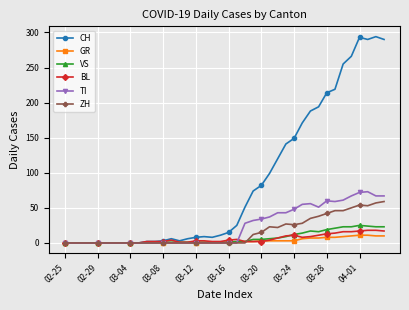

Which series has the widest spread of values?

CH